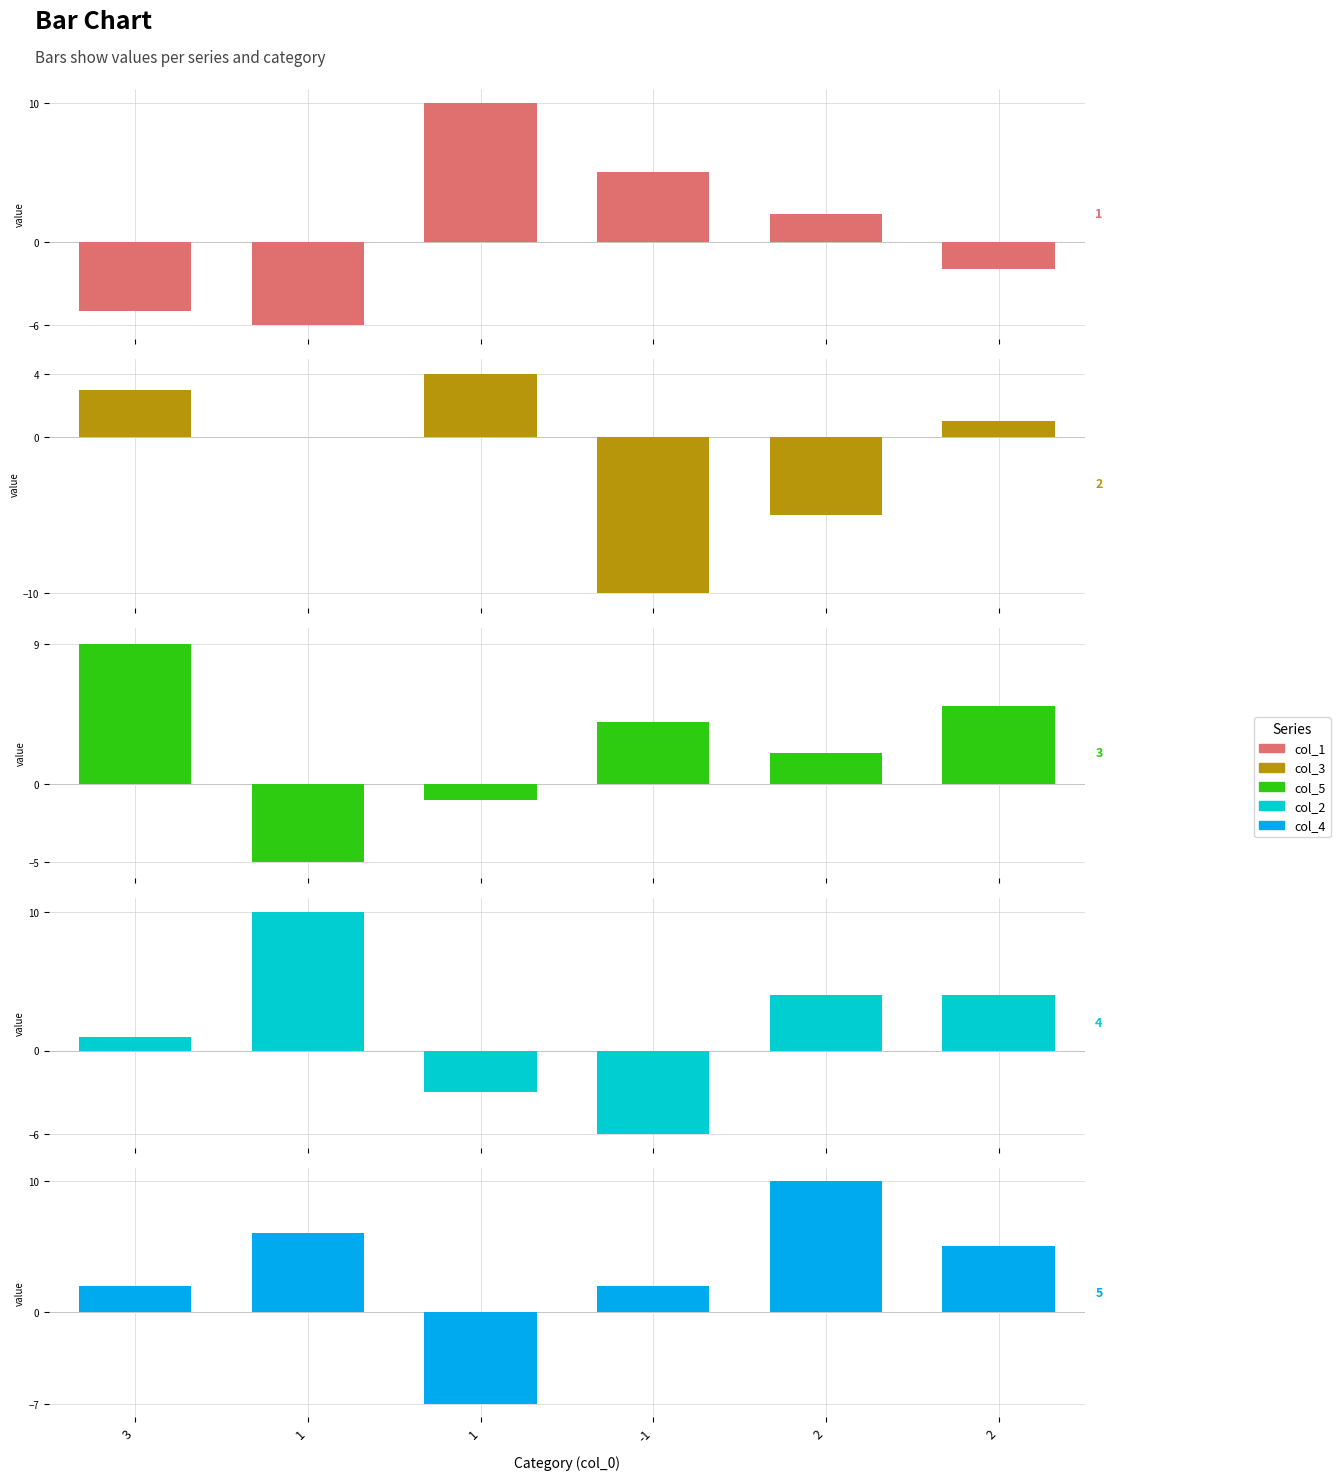

What is the label of the 6th bar from the right?

3